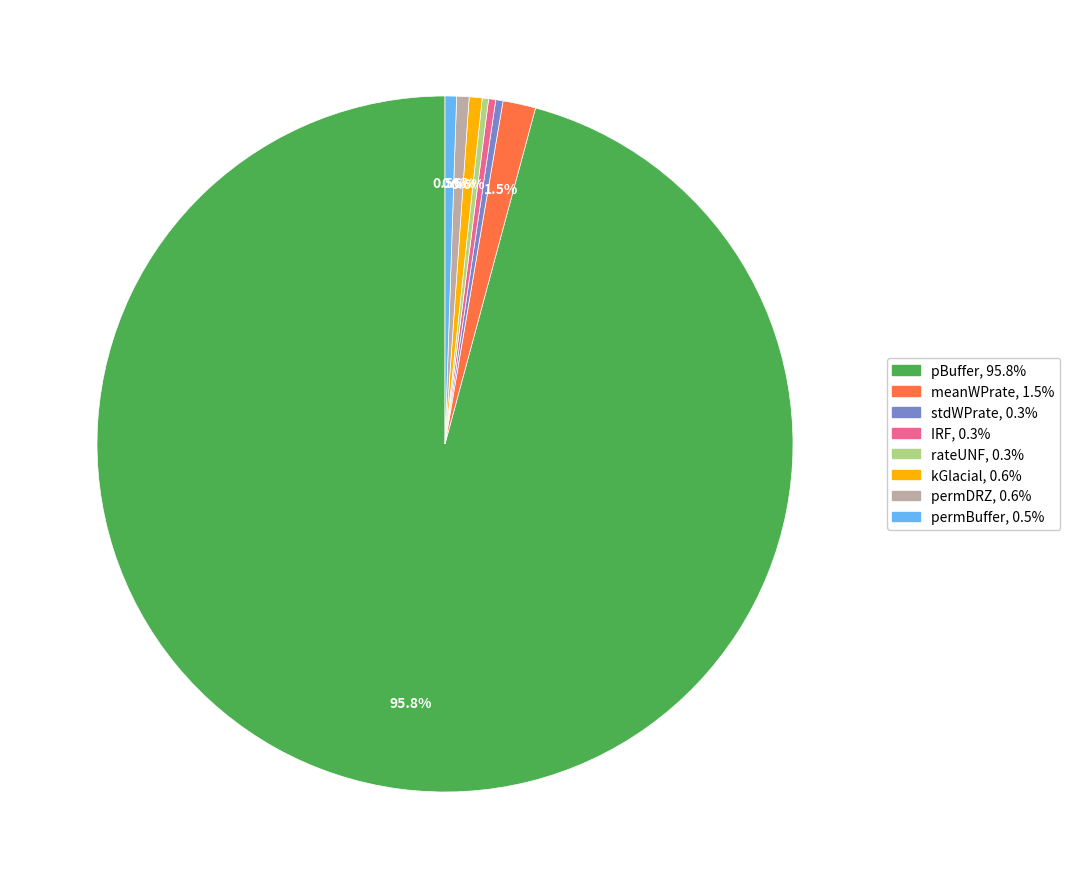

The IRF slice represents 0% of the pie. True or false?

True